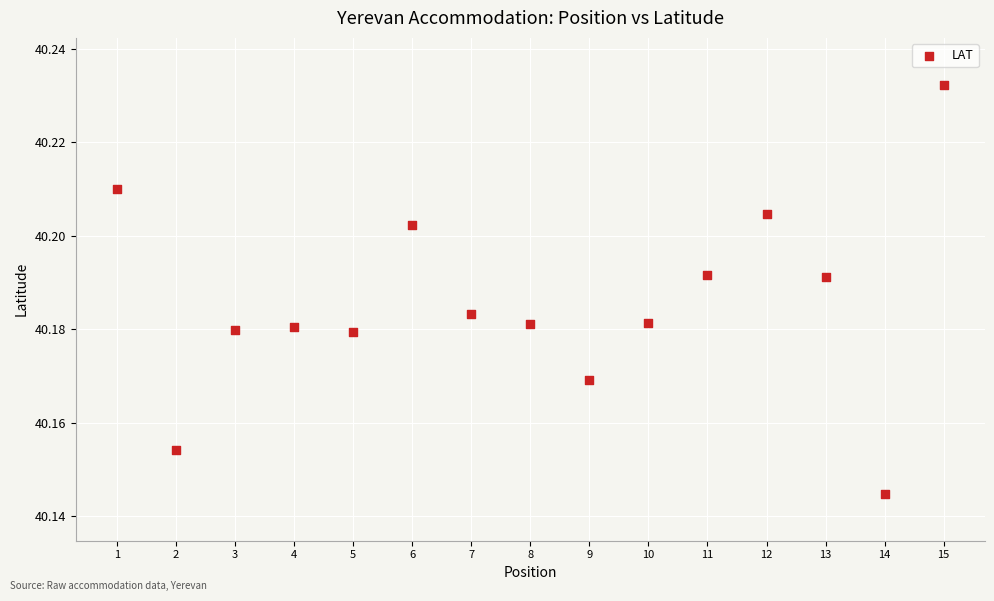

What is the range of X values (max minus min)?

14.0